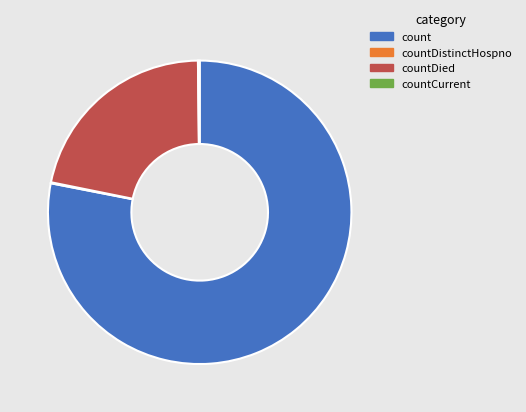

What is the largest slice in the pie chart?

count